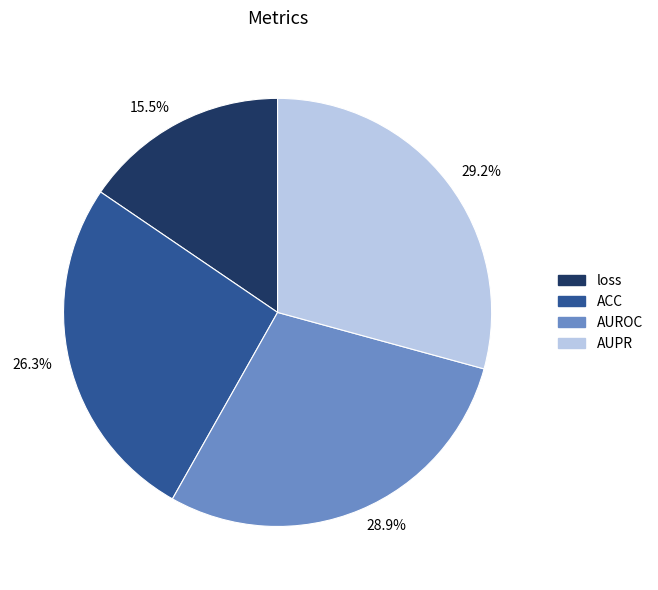

Between 29.2% and 26.3%, which is larger?

29.2%